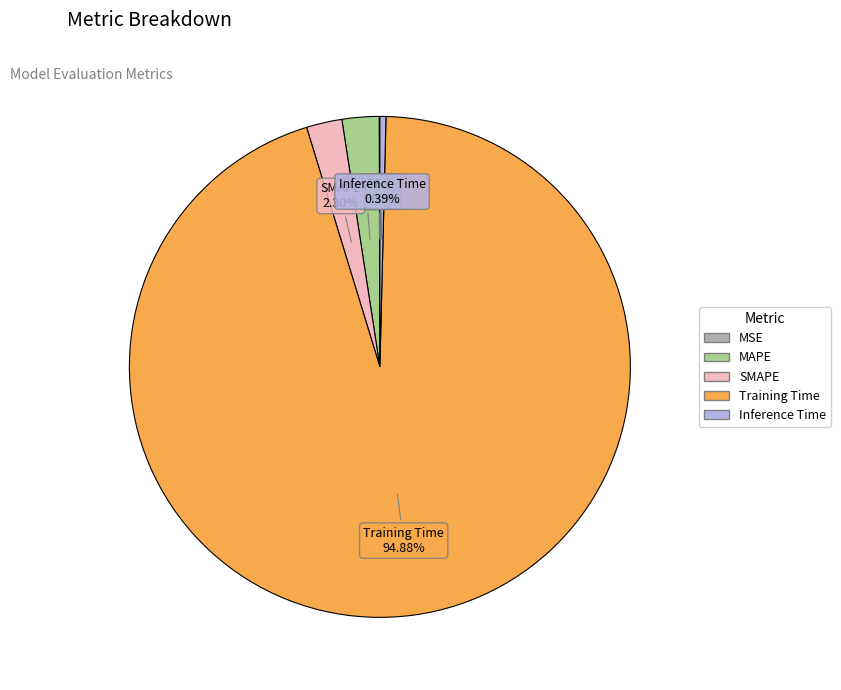

Does Inference Time represent more than half of the total?

No